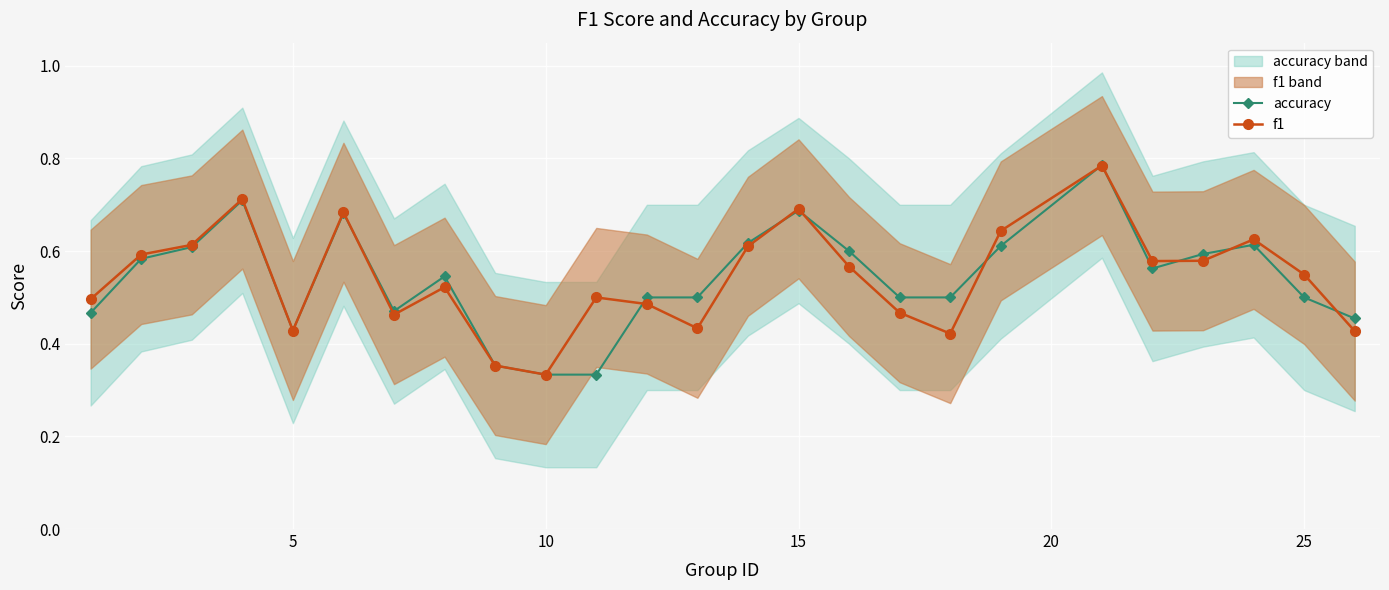

What is the highest value of the f1 series?

0.8